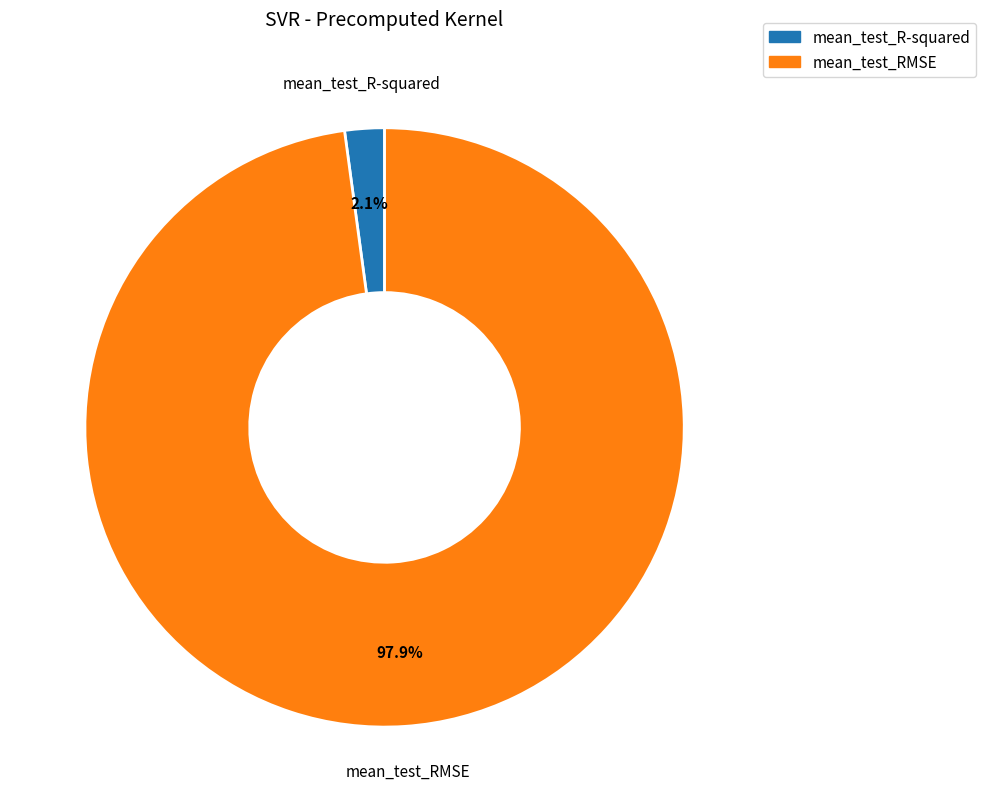

To the nearest percent, what is the average slice percentage?

50%